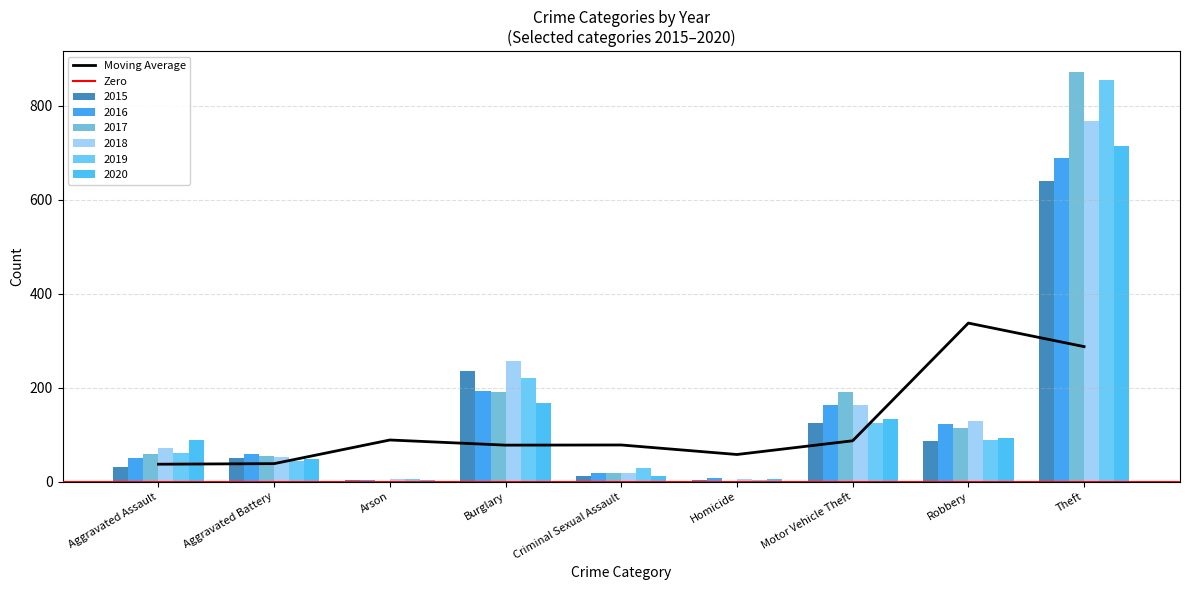

How many bars are there in each group?

6